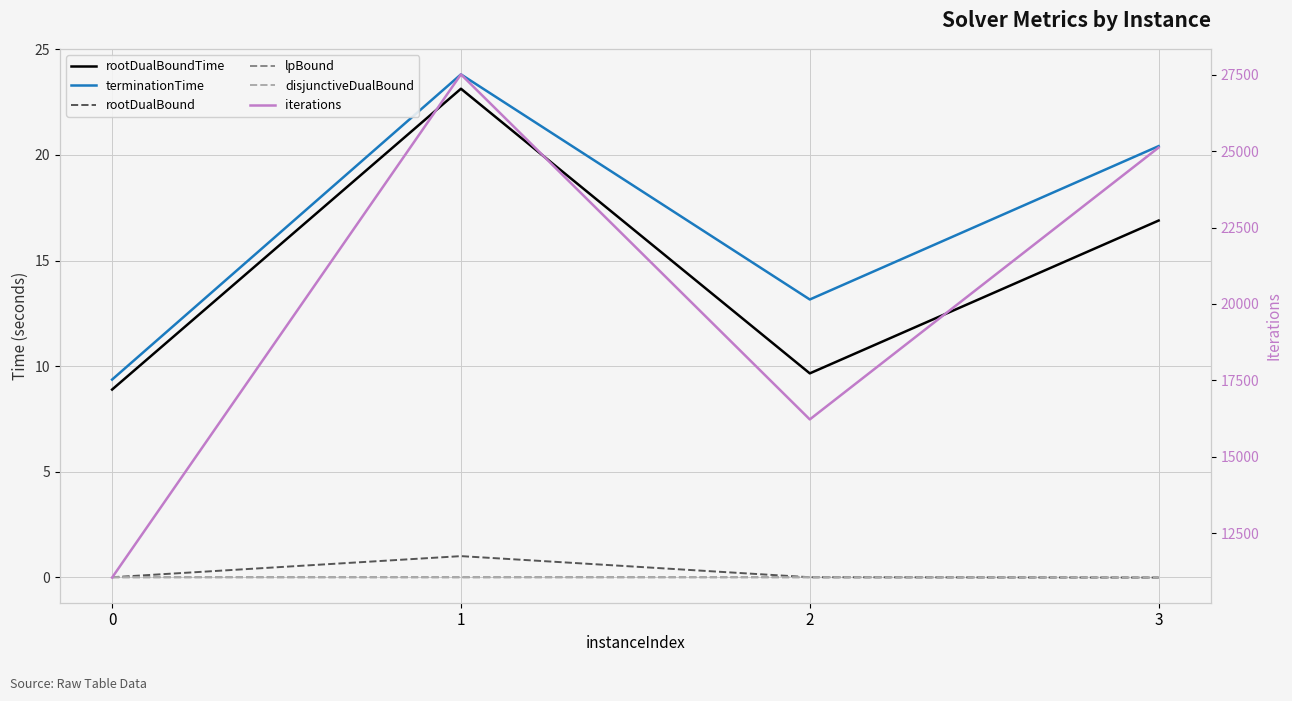

Which series has the largest total across all categories?

iterations